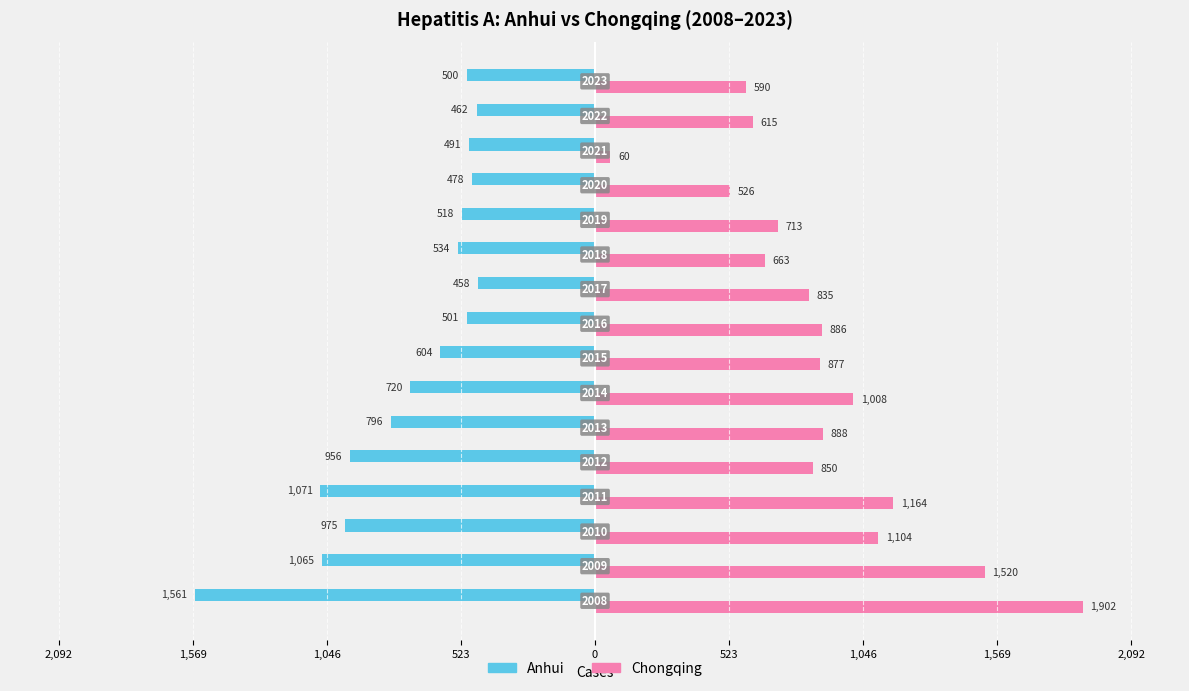

Reading right to left, list all the values displayed in this chart.

Anhui: -500	-462	-491	-478	-518	-534	-458	-501	-604	-720	-796	-956	-1071	-975	-1065	-1561
Chongqing: 590	615	60	526	713	663	835	886	877	1008	888	850	1164	1104	1520	1902